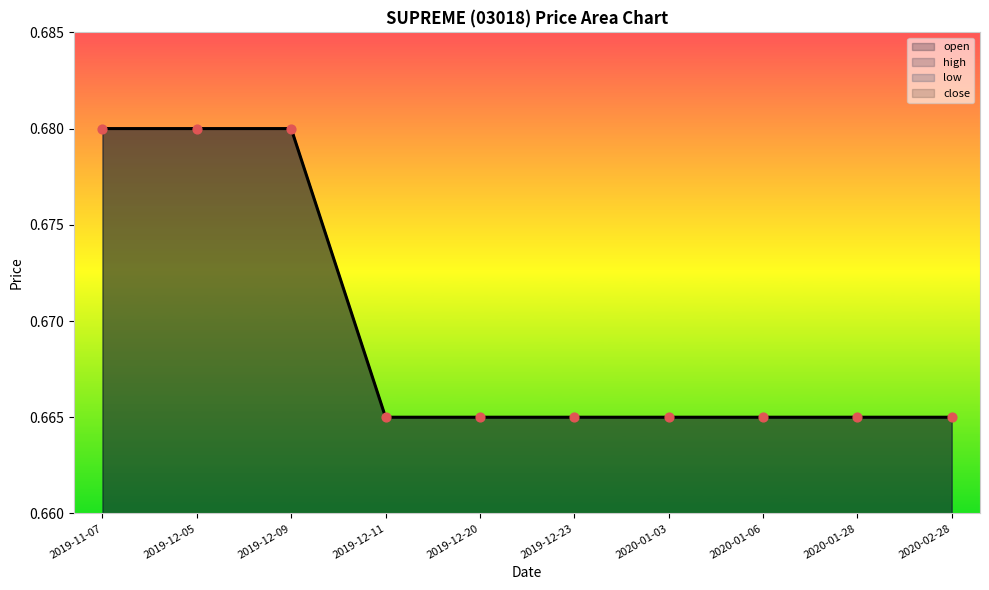

Which series has the largest total across all categories?

open